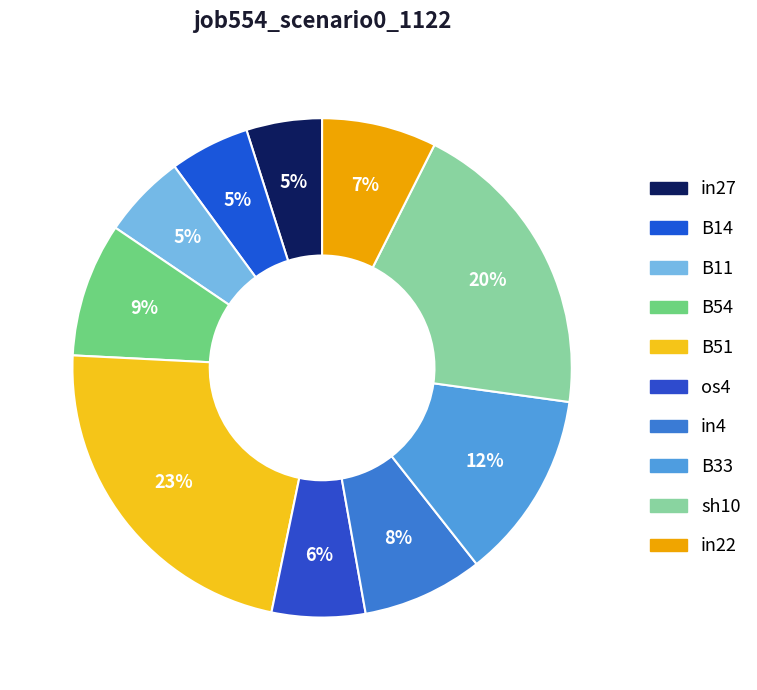

Does B51 represent more than half of the total?

No